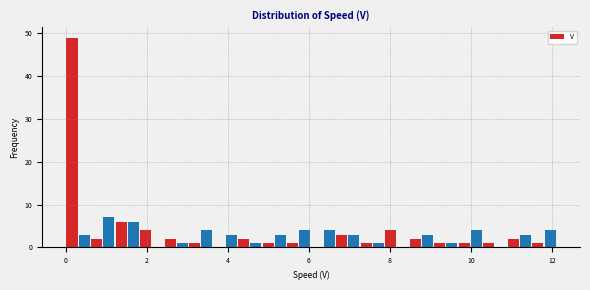

Read against the x-axis, roughly where is the centre of the tallest bar?

0.2